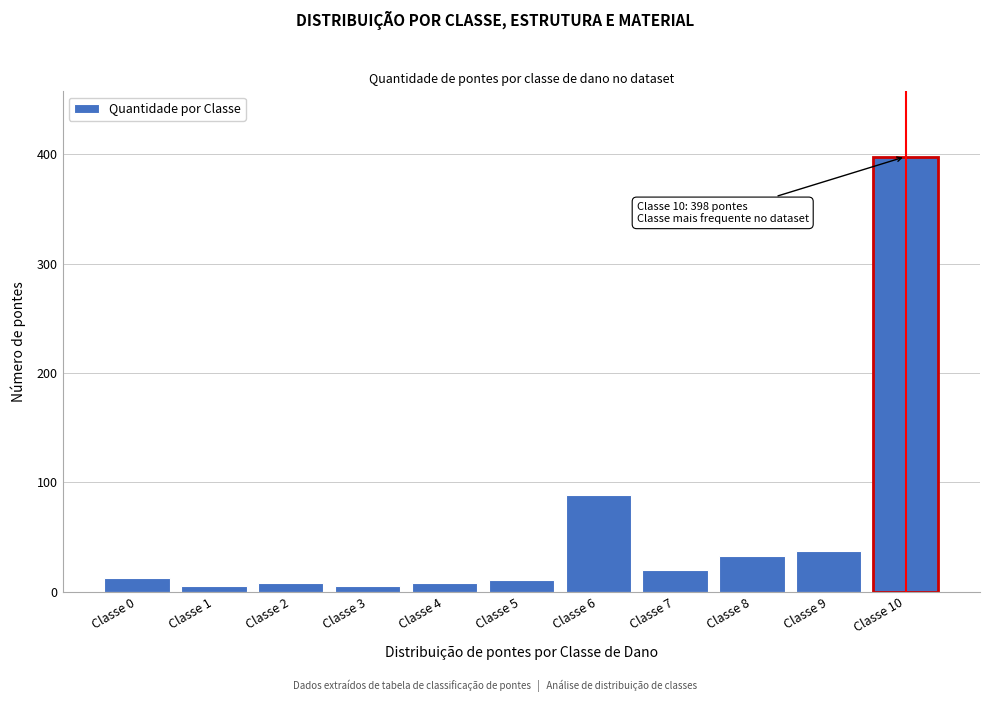

Reading left to right, transcribe all the data shown in this chart.

13	5	8	5	8	11	89	20	33	37	398